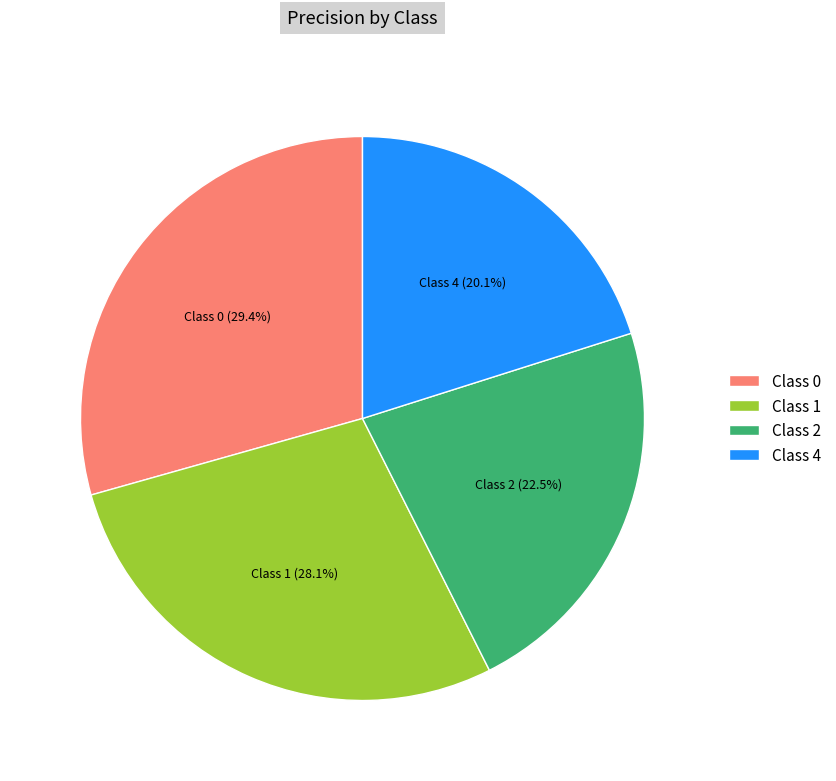

Between Class 2 and Class 4, which is larger?

Class 2